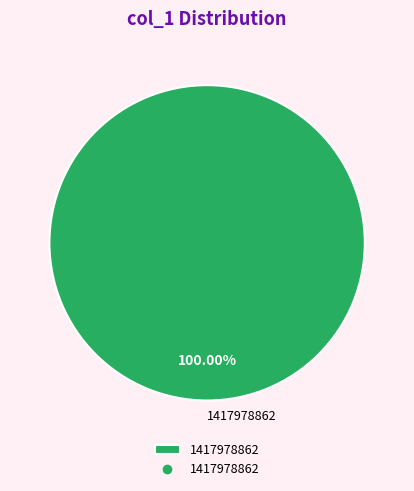

What is the majority slice?

1417978862